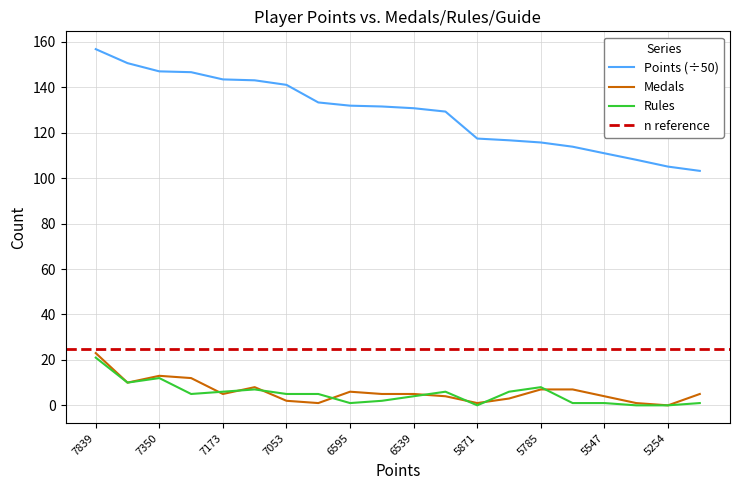

What is the minimum value for Points (÷50)?

103.2